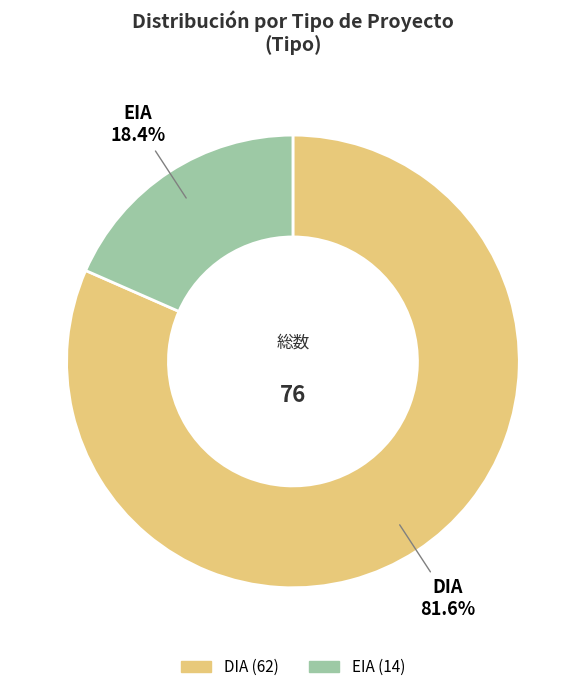

What portion of the pie excludes EIA?

81.6%